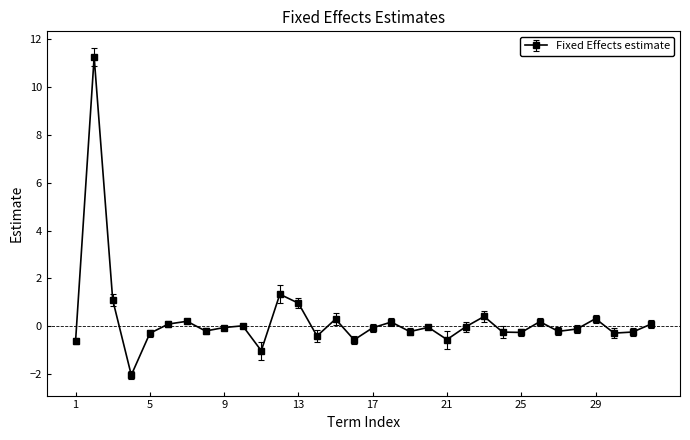

What is the difference between the maximum and minimum values?

13.3